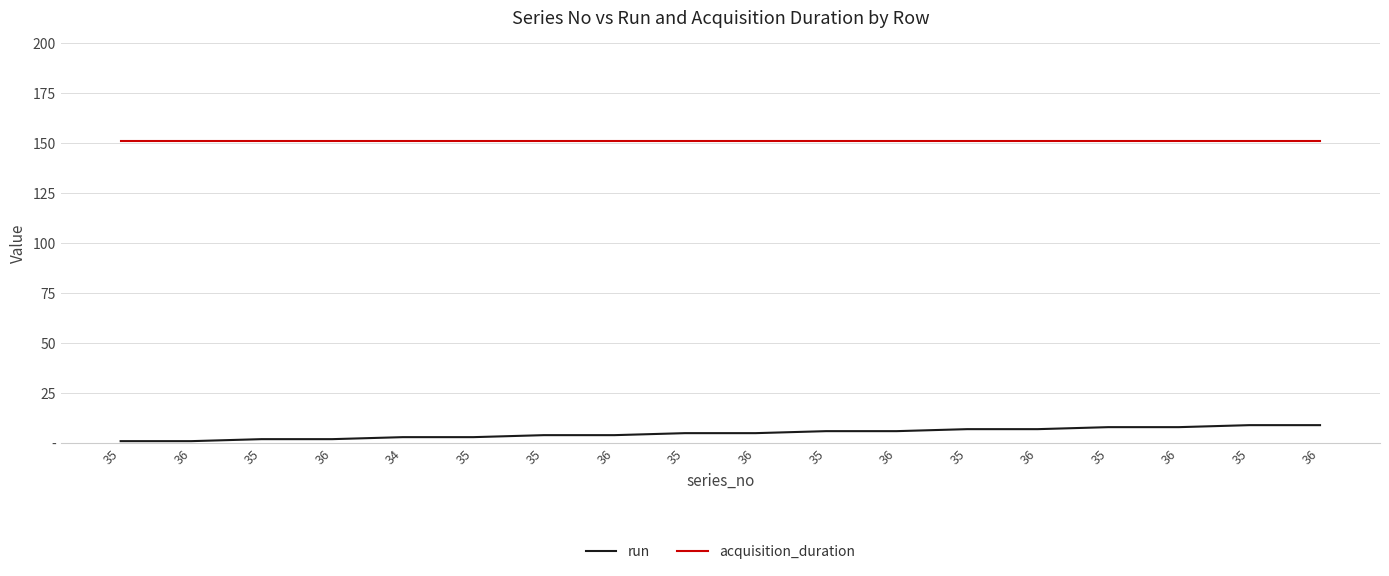

True or false: run has a value of 4 at 35.

True